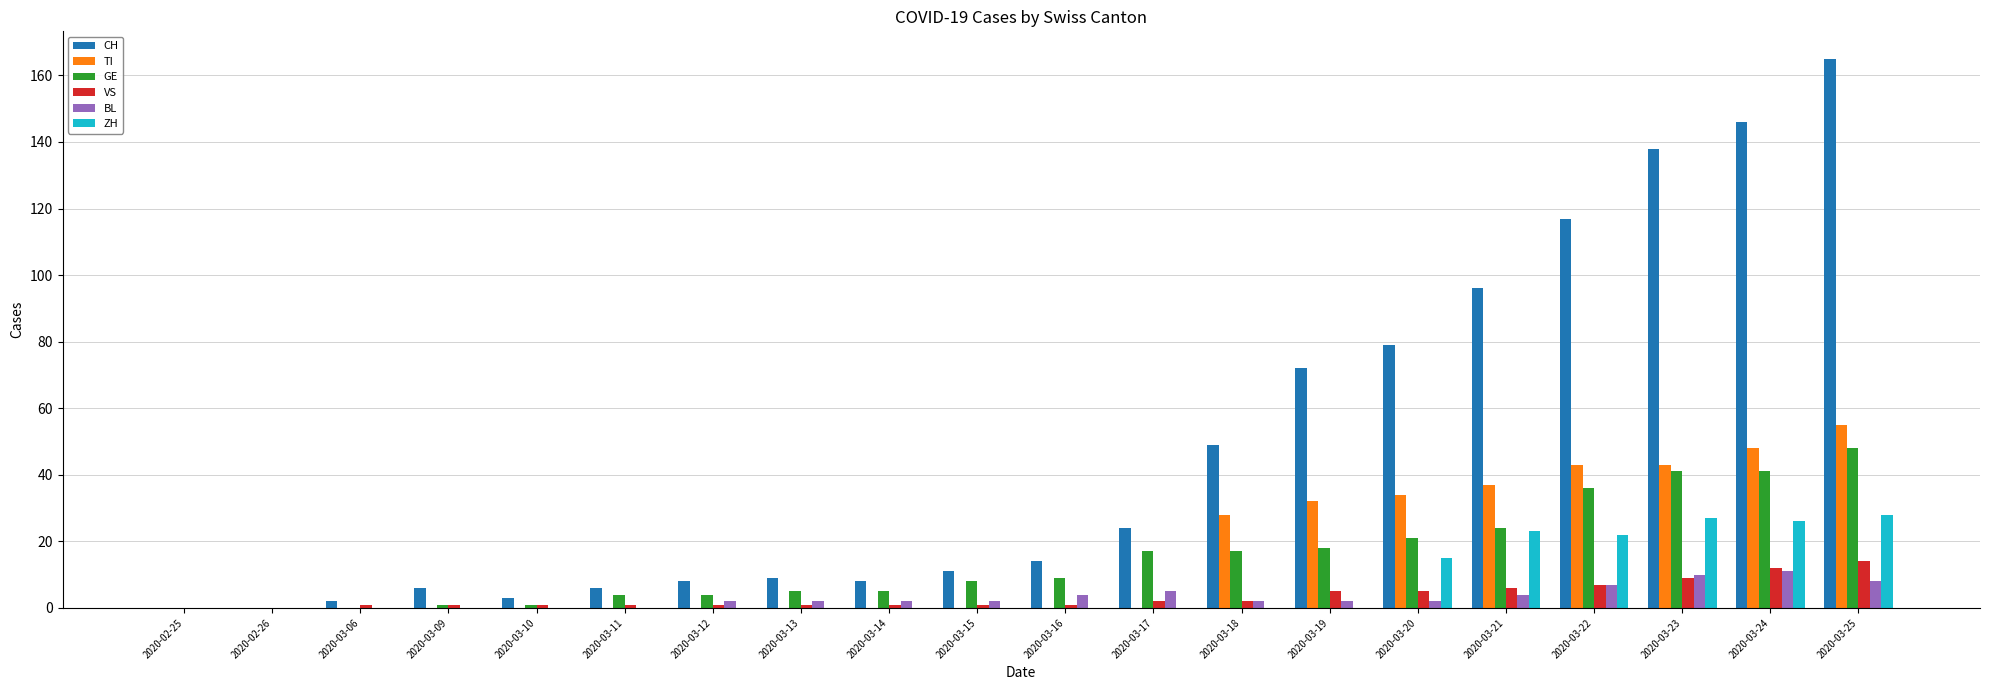

How many series are shown in this chart?

6